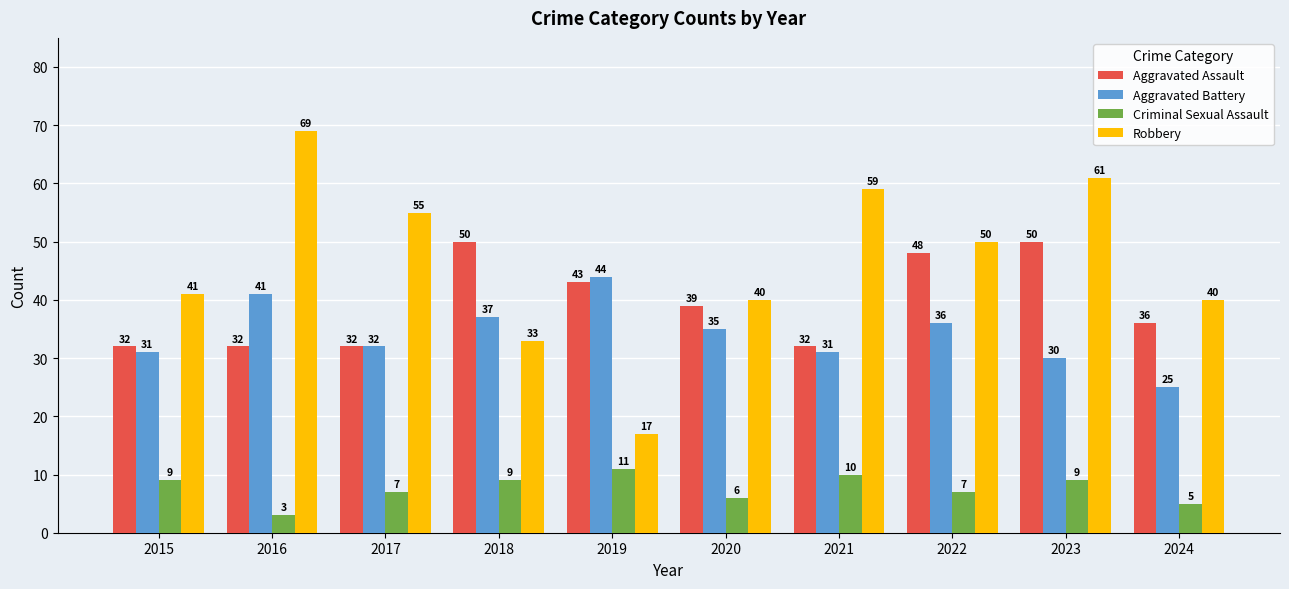

Which series changed the most between 2019 and 2023?

Robbery